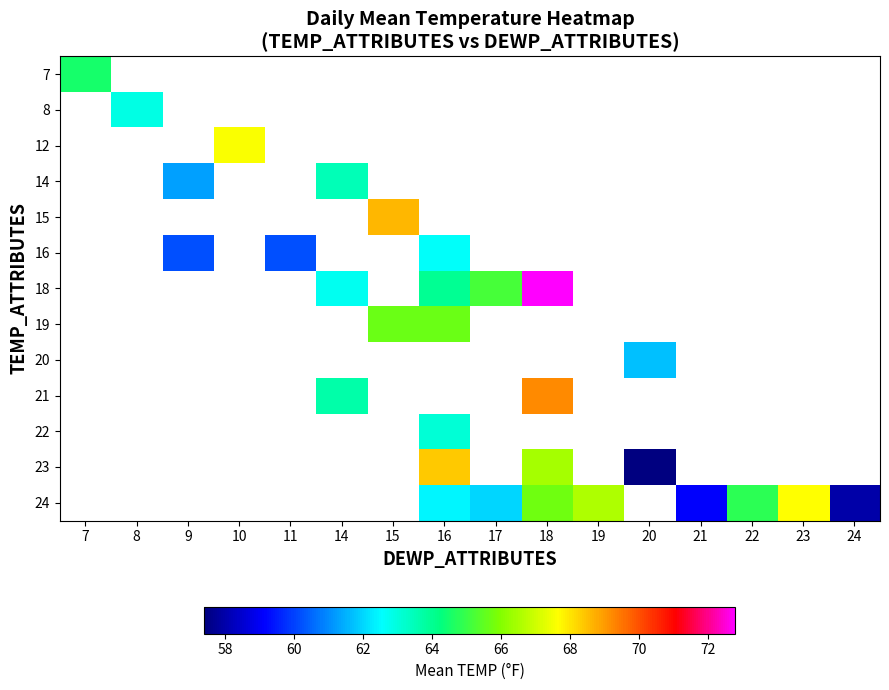

What is the approximate value of 24 at 19?

66.6